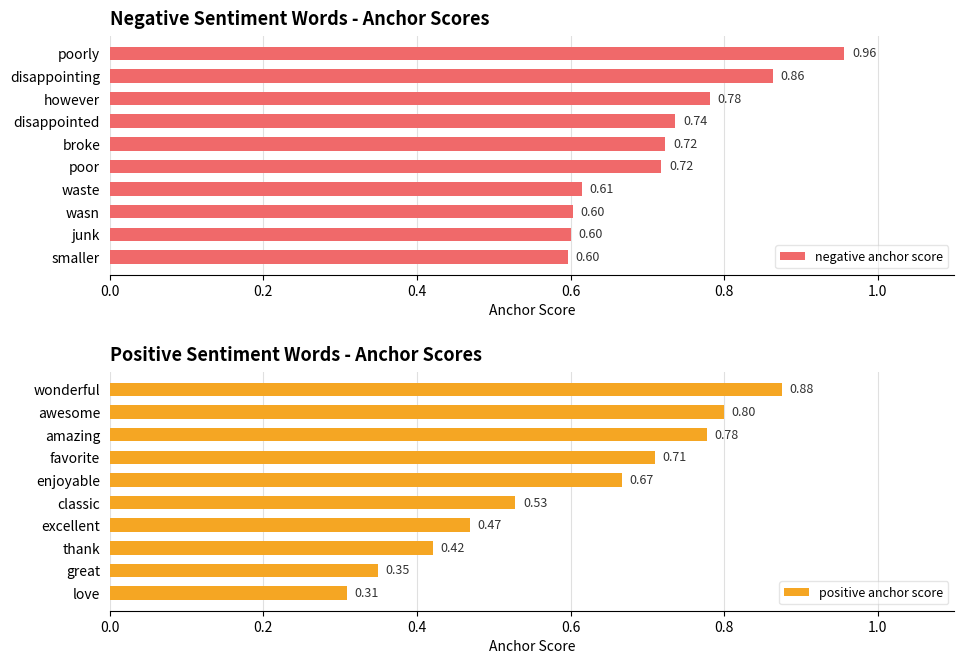

Is it true that positive anchor score equals 0.8 at awesome?

True